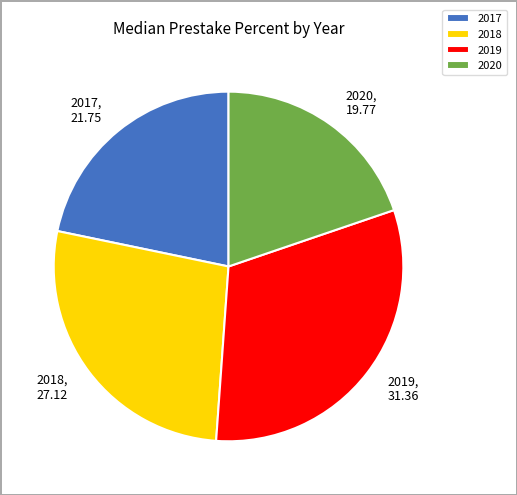

Does 2019 represent more than half of the total?

No